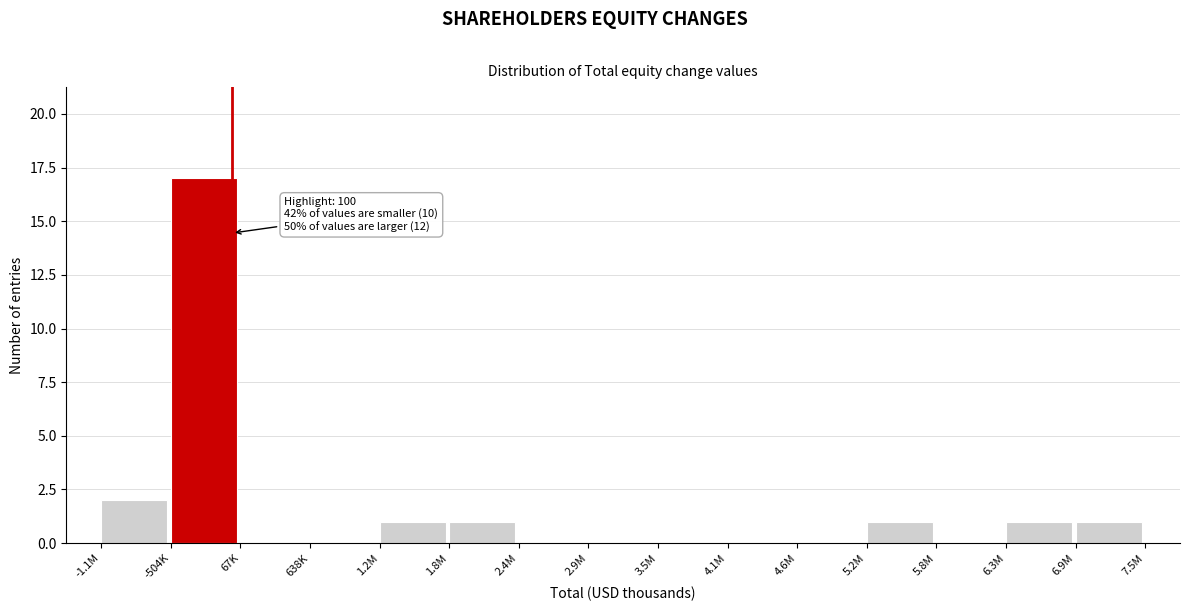

Reading left to right, what are all the values shown in this chart?

-1.1M=2	-504K=17	67K=0	638K=0	1.2M=1	1.8M=1	2.4M=0	2.9M=0	3.5M=0	4.1M=0	4.6M=0	5.2M=1	5.8M=0	6.3M=1	6.9M=1